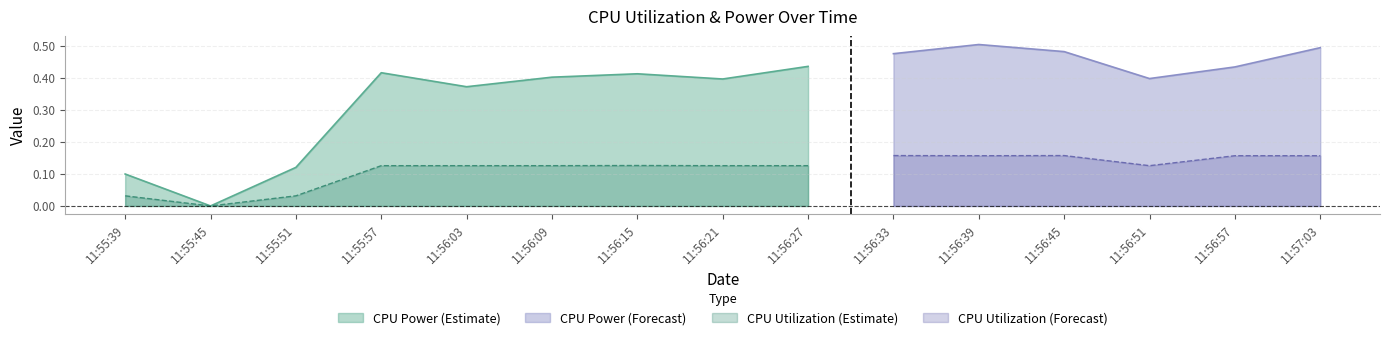

In CPU Utilization, how many points are higher than both neighbors (excluding endpoints)?

3